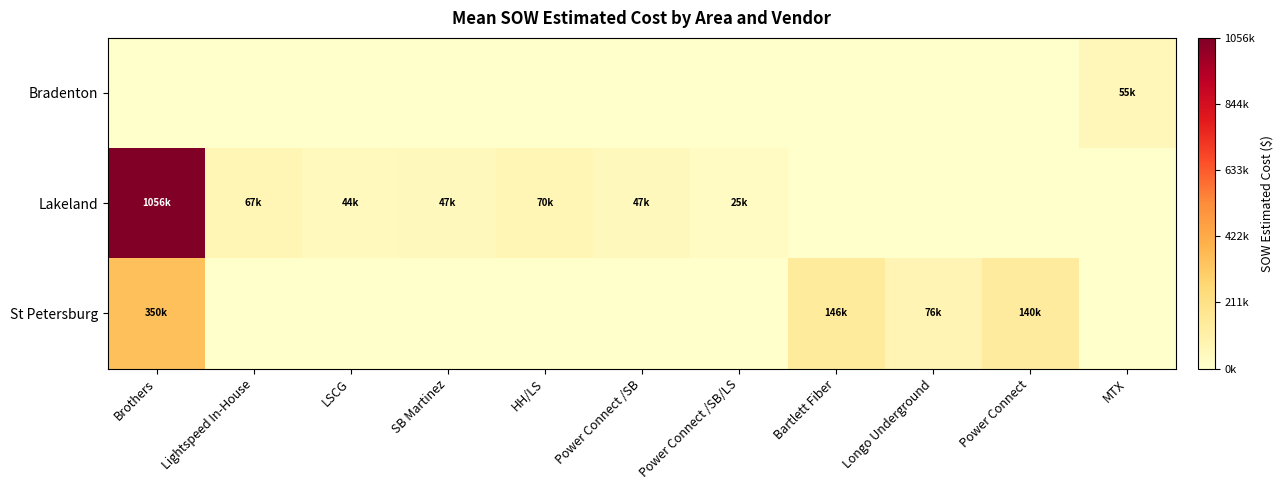

Reading right to left, what are all the values shown in this chart?

Bradenton: MTX=55089.0	Power Connect=0.0	Longo Underground=0.0	Bartlett Fiber=0.0	Power Connect /SB/LS=0.0	Power Connect /SB=0.0	HH/LS=0.0	SB Martinez=0.0	LSCG=0.0	Lightspeed In-House=0.0	Brothers=0.0
Lakeland: MTX=0.0	Power Connect=0.0	Longo Underground=0.0	Bartlett Fiber=0.0	Power Connect /SB/LS=24886.5	Power Connect /SB=47461.5	HH/LS=69555.0	SB Martinez=47265.8	LSCG=44091.1	Lightspeed In-House=67303.2	Brothers=1055567.1
St Petersburg: MTX=0.0	Power Connect=140291.5	Longo Underground=76139.5	Bartlett Fiber=145807.0	Power Connect /SB/LS=0.0	Power Connect /SB=0.0	HH/LS=0.0	SB Martinez=0.0	LSCG=0.0	Lightspeed In-House=0.0	Brothers=349577.0